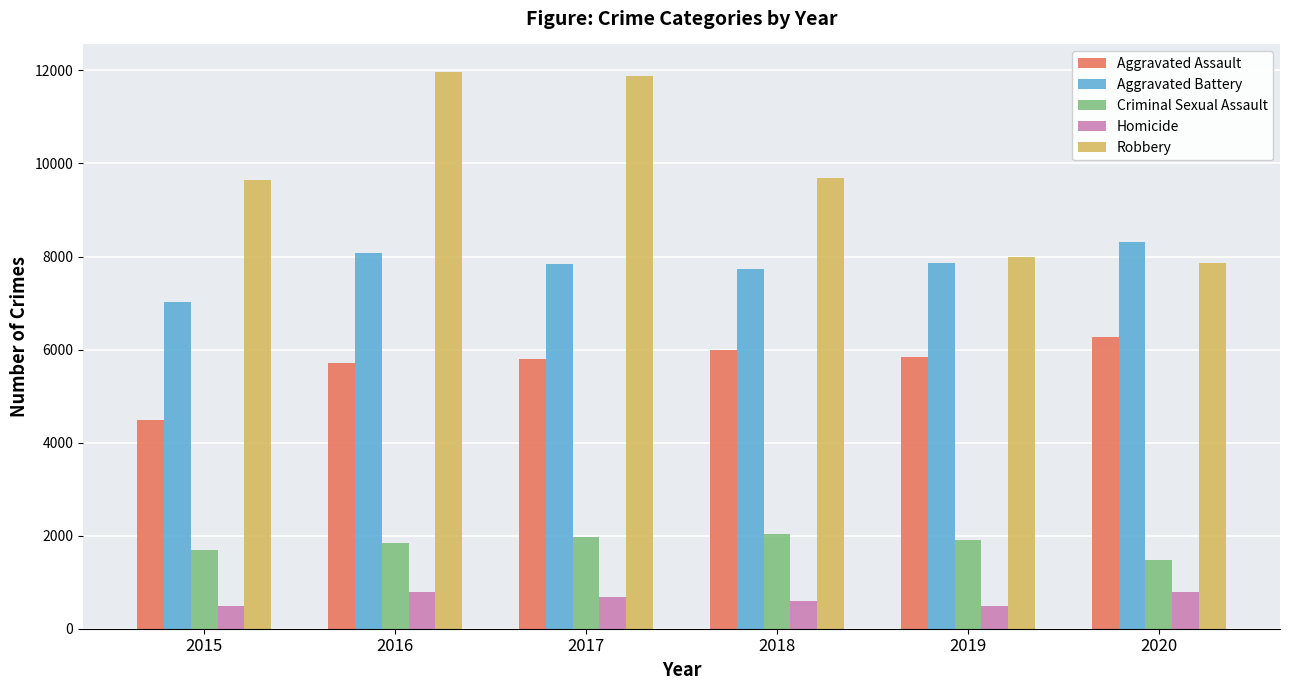

What is the difference between the maximum and minimum values in the Homicide series?

291